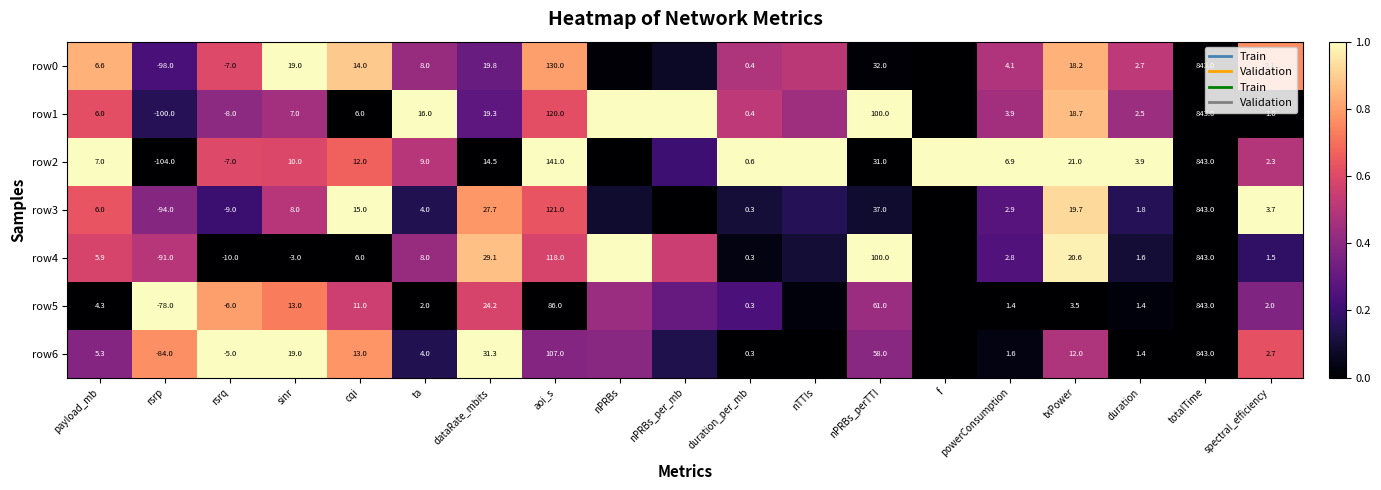

How many distinct data groups are displayed?

7